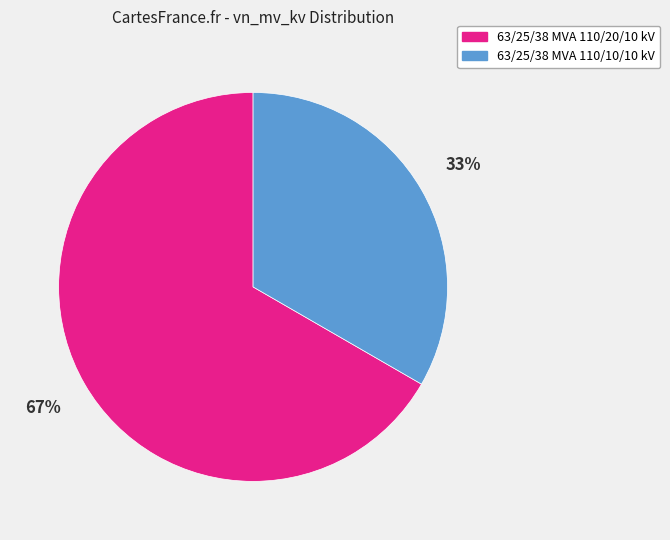

Which has a higher value, 63/25/38 MVA 110/20/10 kV or 63/25/38 MVA 110/10/10 kV?

63/25/38 MVA 110/20/10 kV